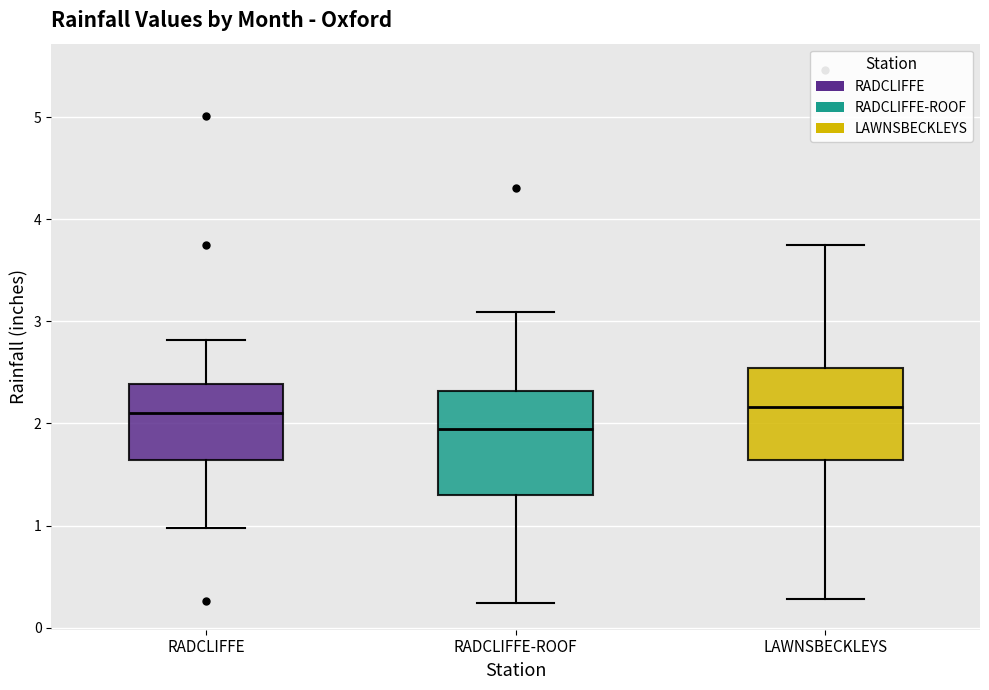

Reading left to right, transcribe this box plot: for each box, give where its median line is, the range the box spans, and where its two whiskers end, as read against the y-axis. The values are not printed on the chart, so give them approximately, as read against the axis.

RADCLIFFE: median 2.1, box 1.6 to 2.4, whiskers 1.0 to 2.8
RADCLIFFE-ROOF: median 2.0, box 1.3 to 2.3, whiskers 0.2 to 3.1
LAWNSBECKLEYS: median 2.2, box 1.6 to 2.5, whiskers 0.3 to 3.8